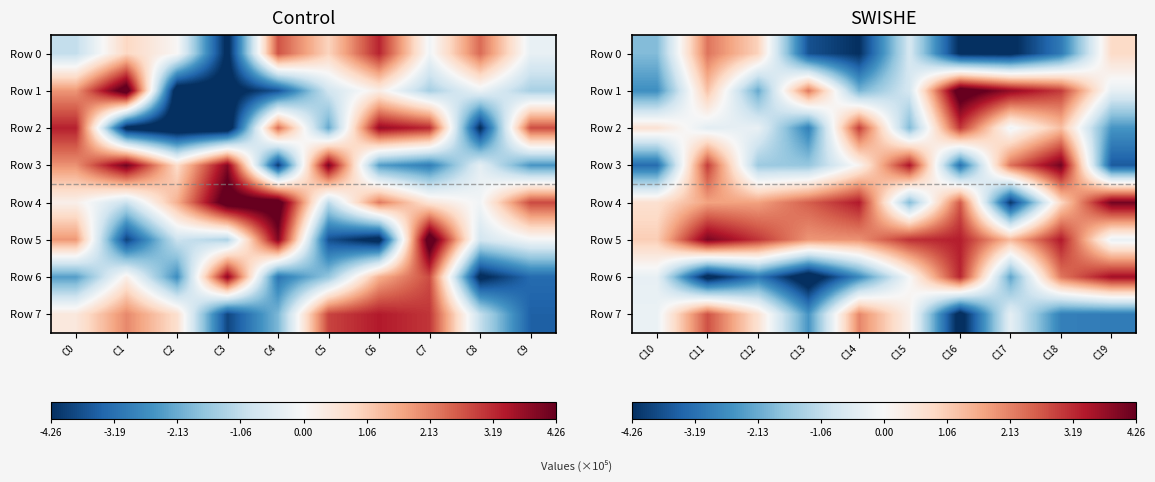

What is the highest value of the Row 7 series?

271728.5